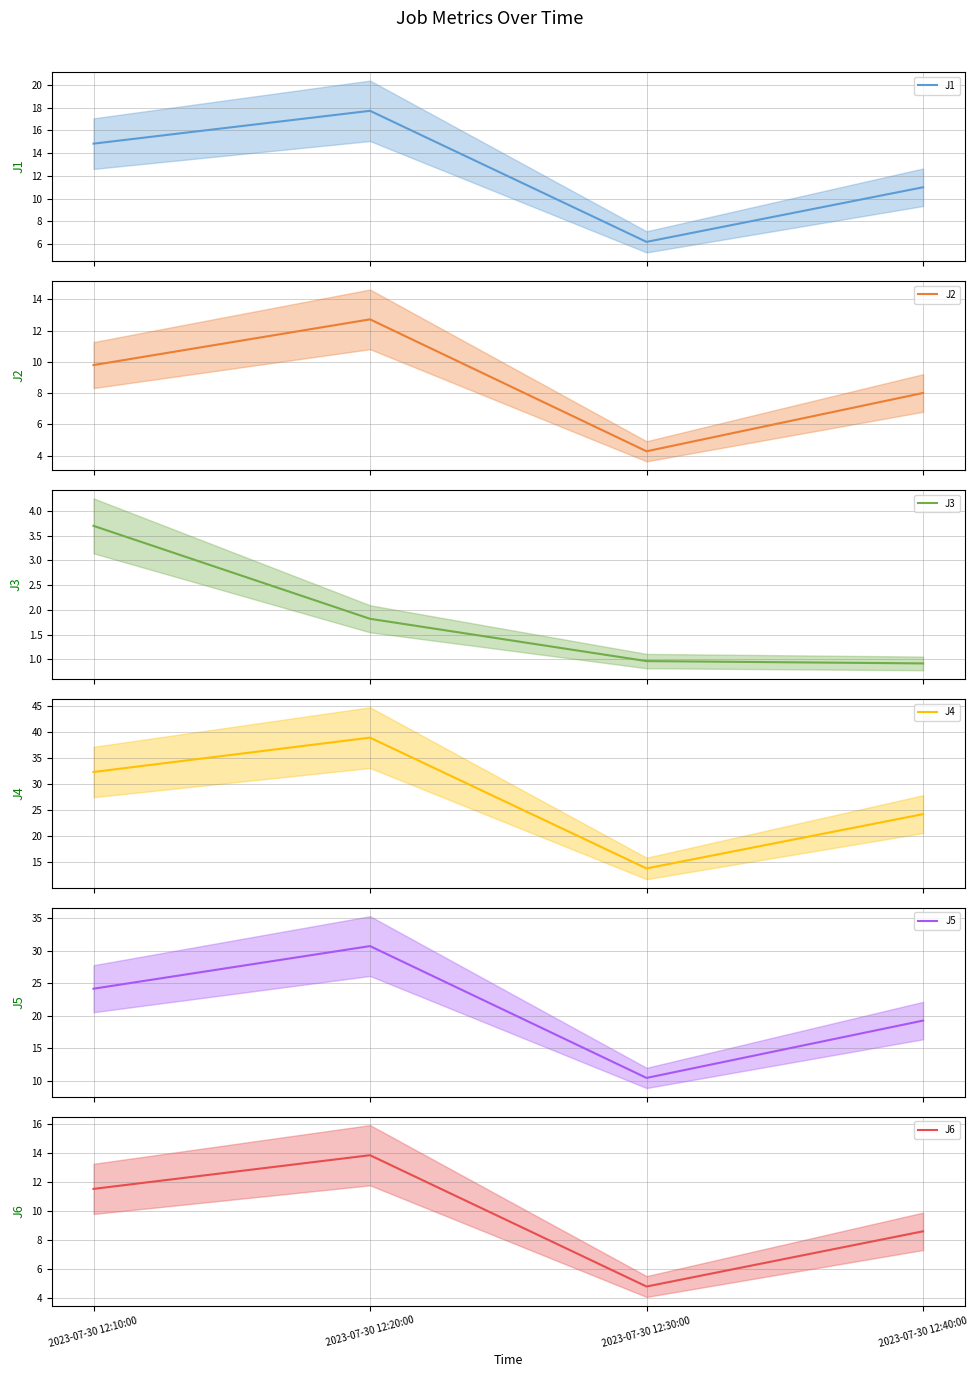

Which label corresponds to the largest value in the chart?

2023-07-30 12:20:00